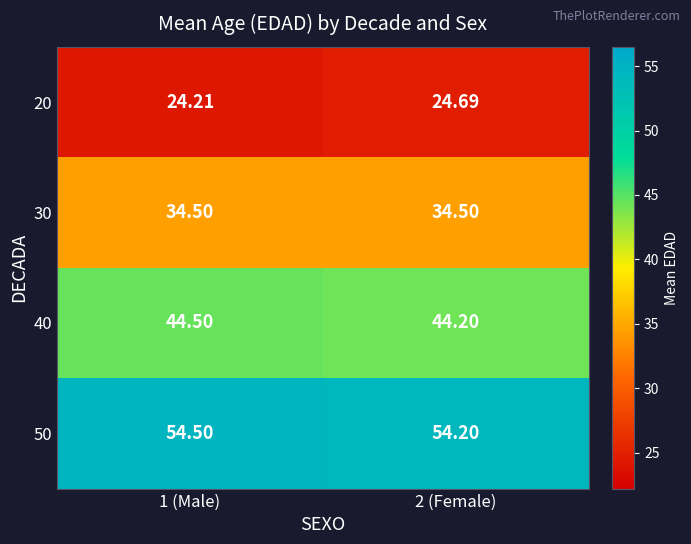

Which series changed the most between 1 (Male) and 2 (Female)?

20